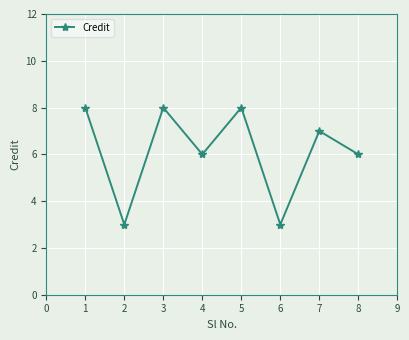

What is the value of the 1st point from the left?

8